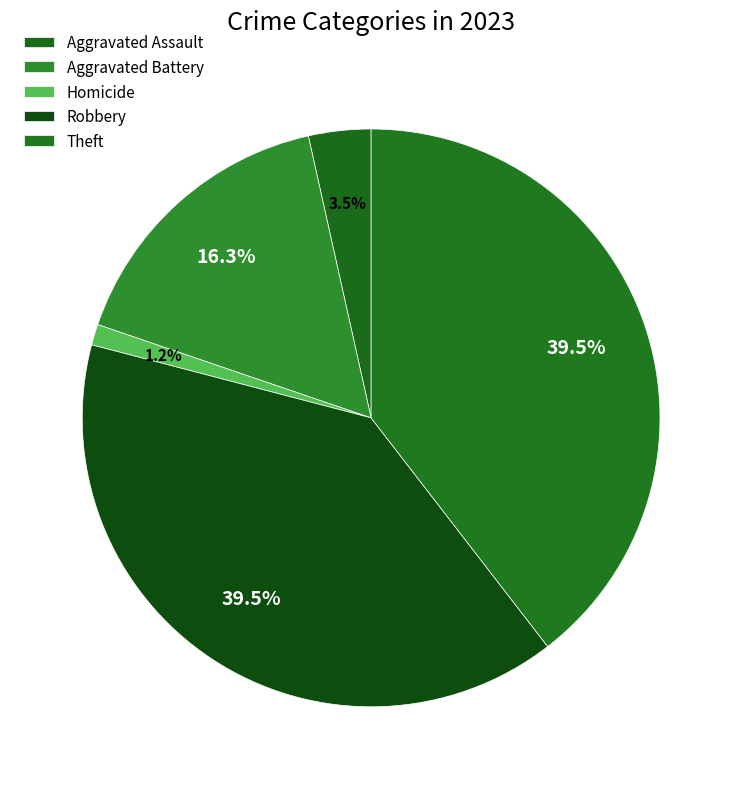

Count the number of slices in the pie.

5